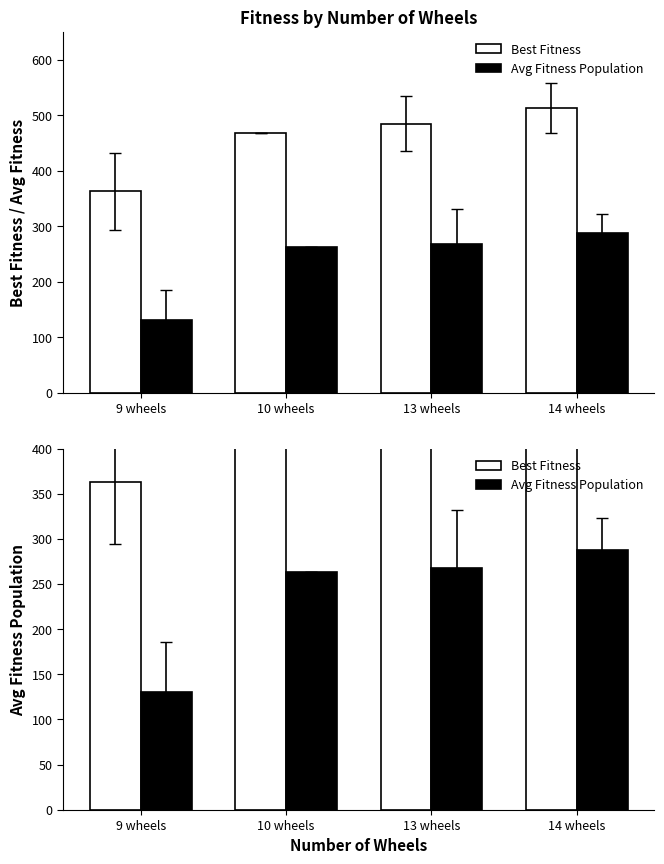

What is the difference between the Avg Fitness Population values at 10 wheels and 9 wheels?

132.5